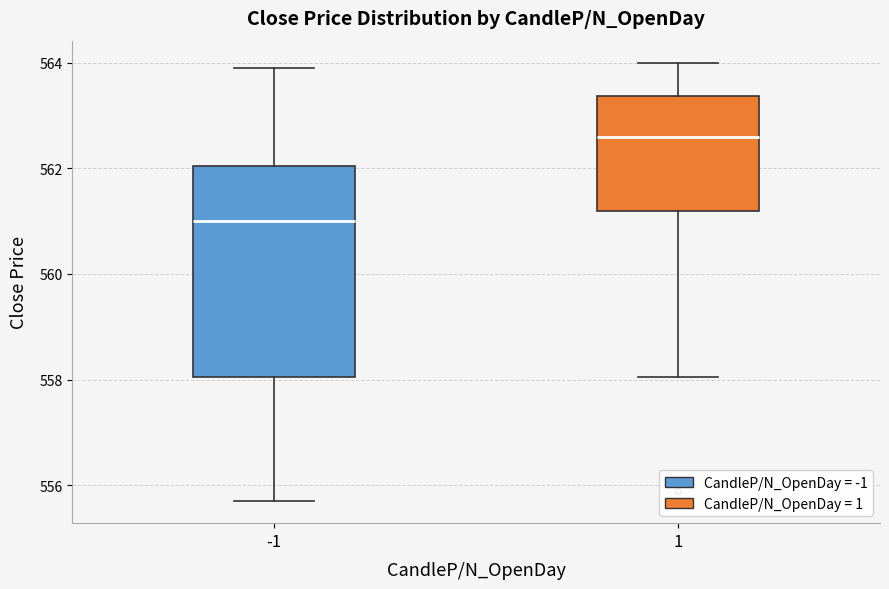

Which box has the lowest median line?

-1